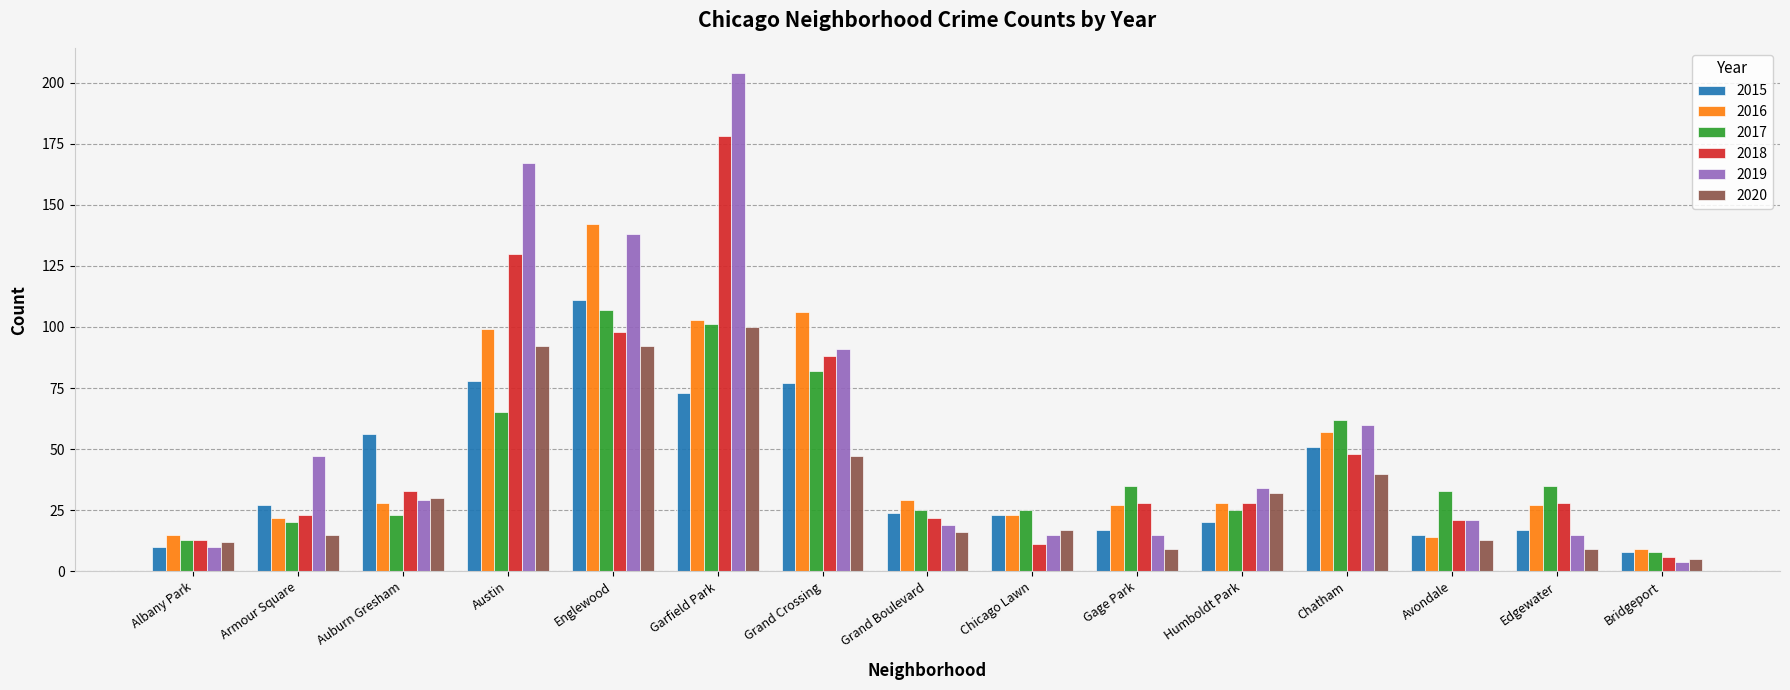

How many data points does each series have?

15